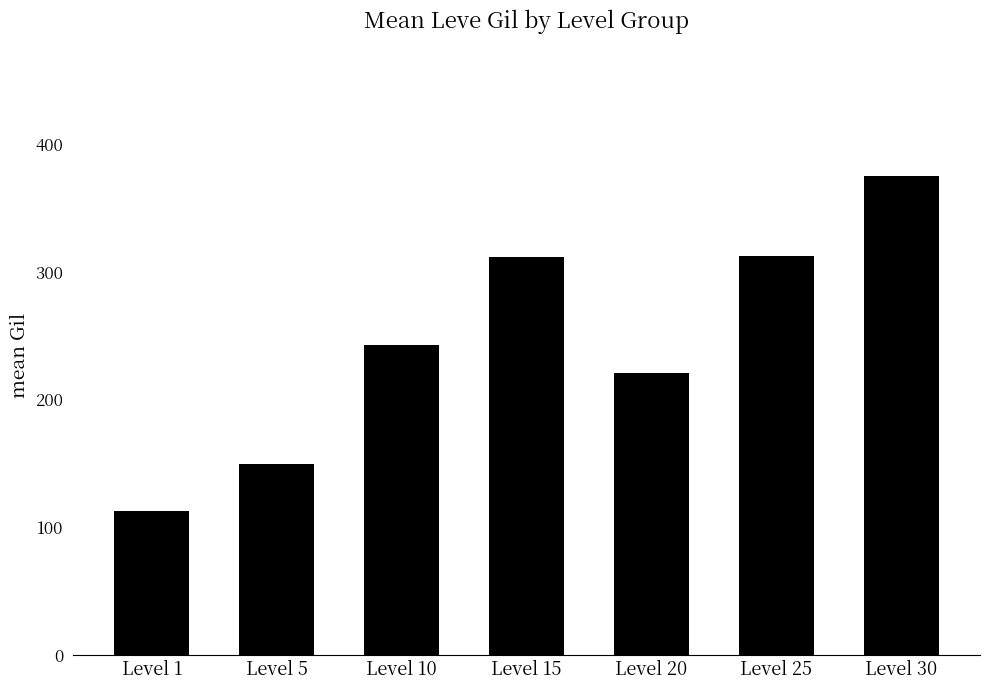

What is the ratio of the value at Level 30 to the value at Level 10?

1.5